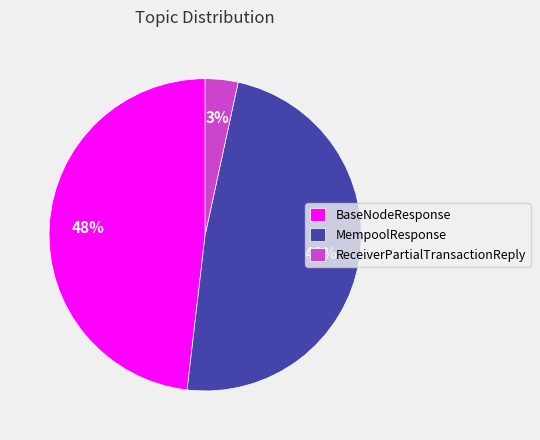

Approximately how many times larger is the value at BaseNodeResponse compared to MempoolResponse?

1.0